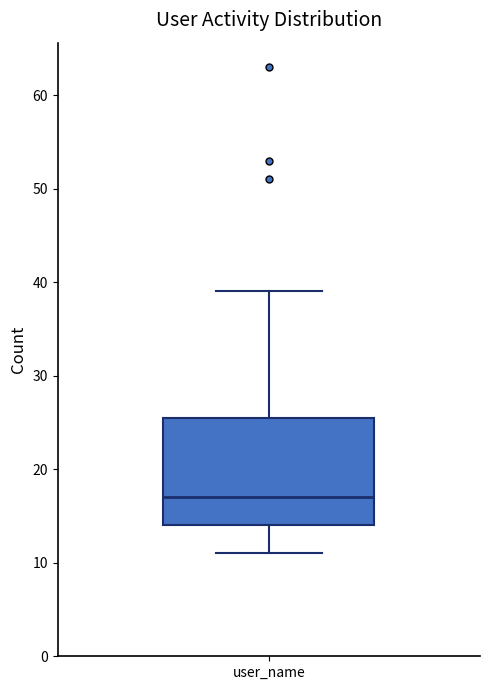

Transcribe this box plot: give where the median line is, the range the box spans, and where the two whiskers end, as read against the y-axis. The values are not printed on the chart, so give them approximately, as read against the axis.

median 17, box 14 to 26, whiskers 11 to 39